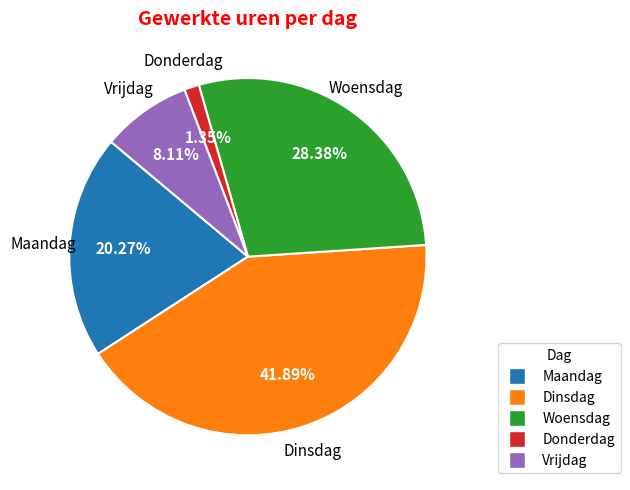

What percentage is NOT represented by Vrijdag?

91.9%